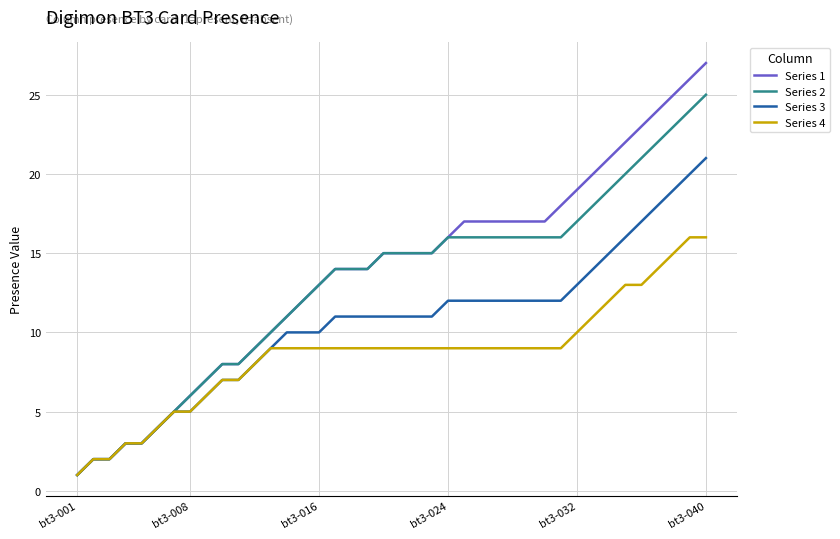

What is the maximum value shown in the chart?

27